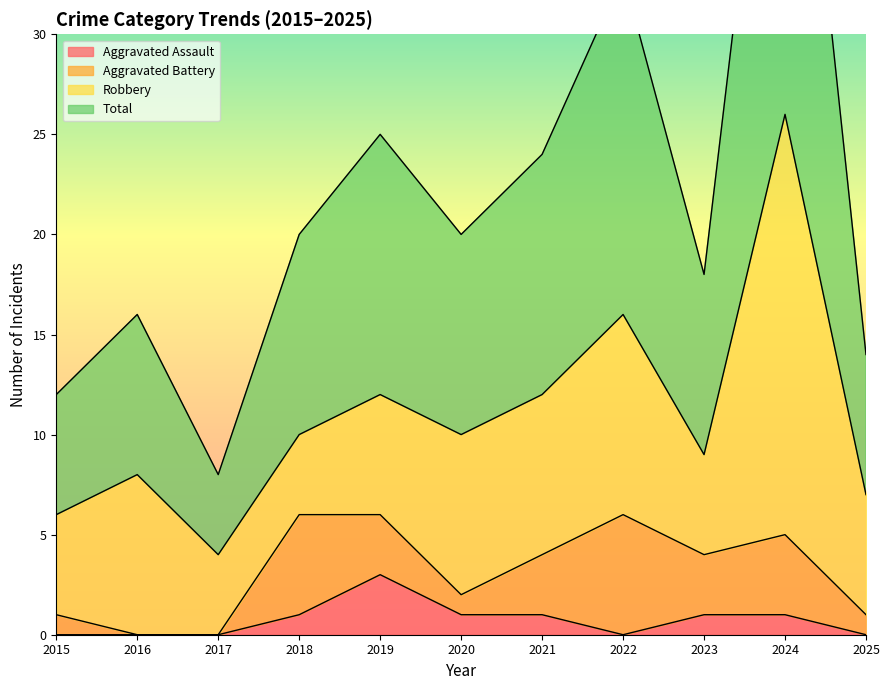

Between 2021 and 2025, which series saw the biggest shift?

Total